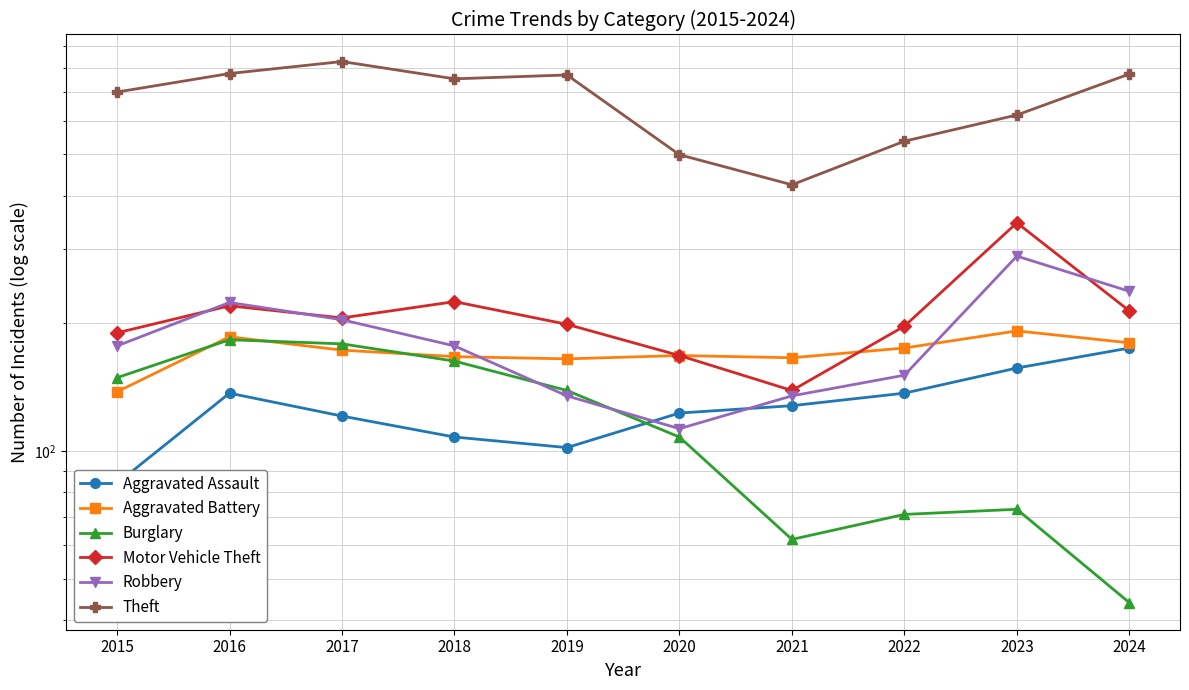

Is the value of Theft at 2021 greater than the value of Aggravated Assault at 2017?

Yes